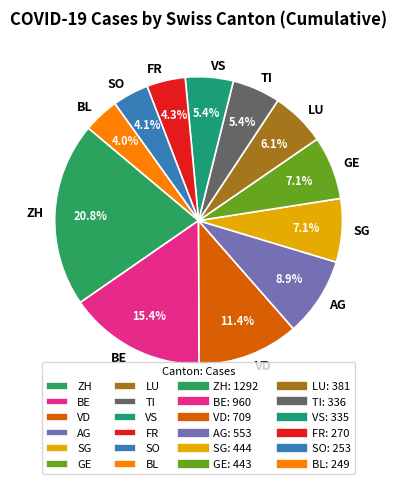

How many slices are in this pie chart?

12